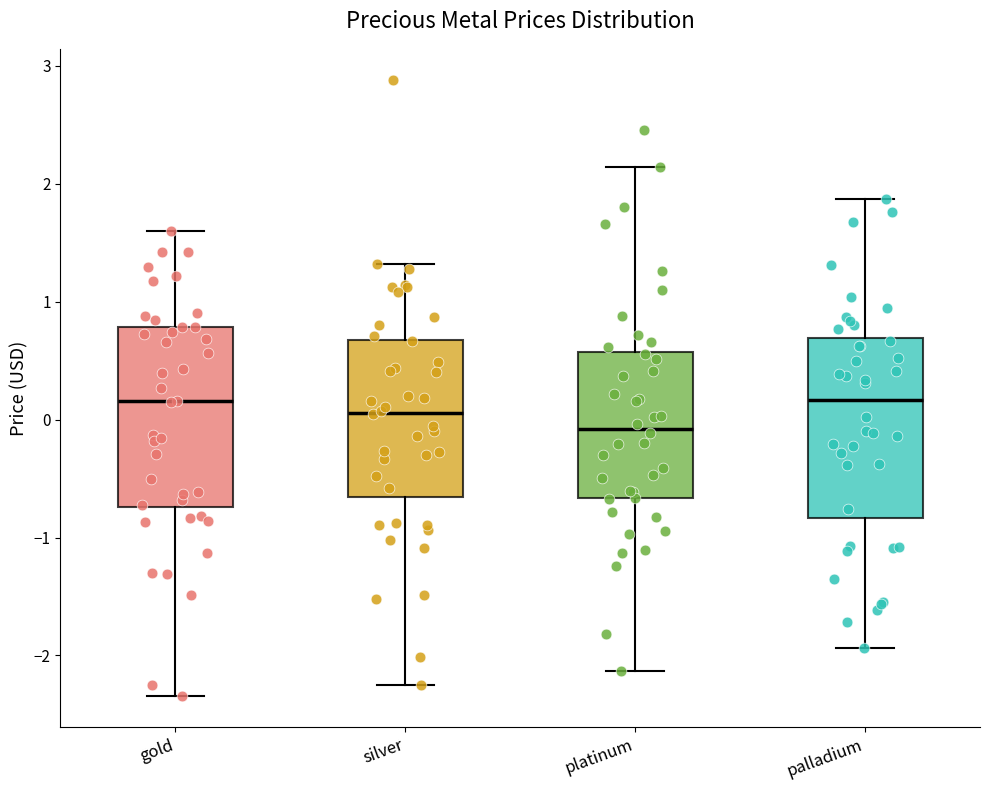

Reading left to right, read every box against the y-axis: the position of its median line, the range the box covers, and the ends of its whiskers. The values are not printed on the chart, so give them approximately, as read against the axis.

gold: median 0.2, box -0.7 to 0.8, whiskers -2.3 to 1.6
silver: median 0.1, box -0.7 to 0.7, whiskers -2.3 to 1.3
platinum: median -0.1, box -0.7 to 0.6, whiskers -2.1 to 2.1
palladium: median 0.2, box -0.8 to 0.7, whiskers -1.9 to 1.9